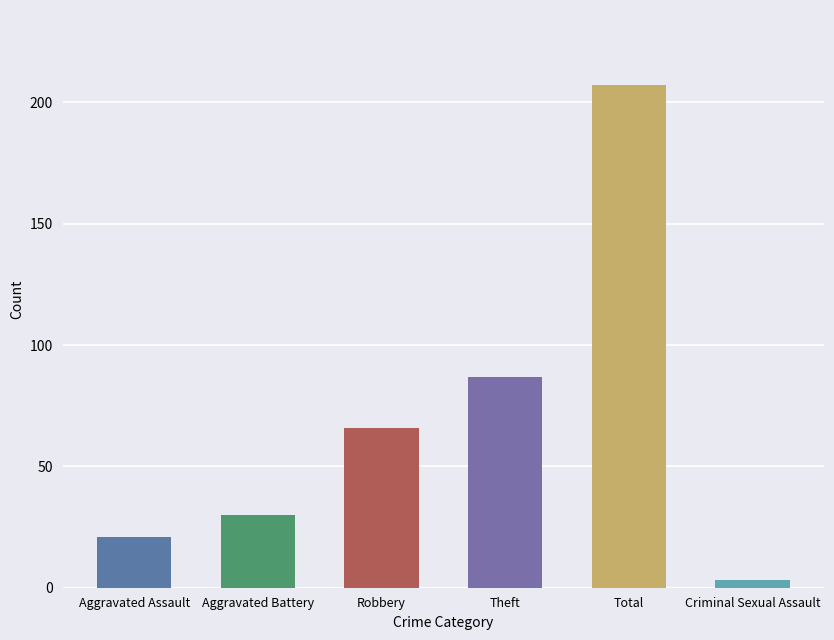

At which category does the chart reach its minimum across all series?

Criminal Sexual Assault